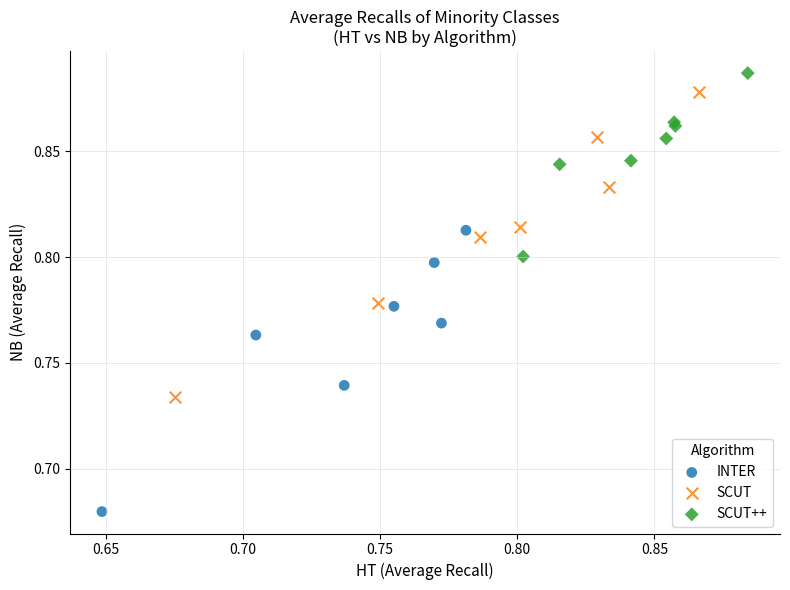

Which series reaches the minimum Y coordinate?

INTER